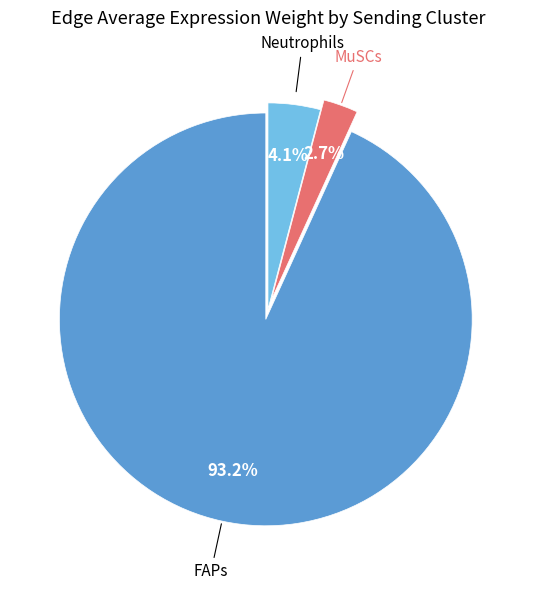

Which slice is the smallest?

MuSCs